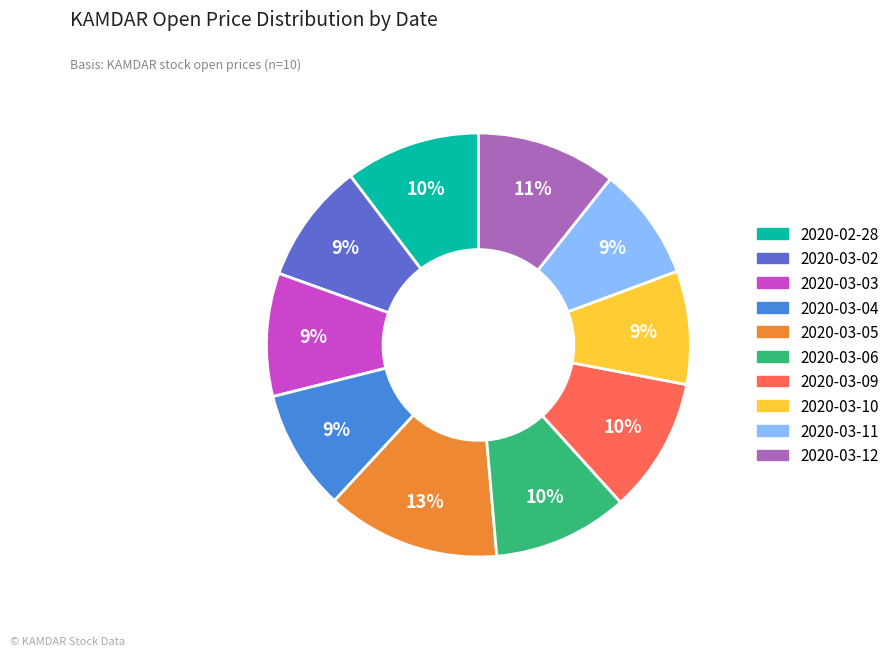

To the nearest percent, what portion does 2020-03-09 represent?

10%